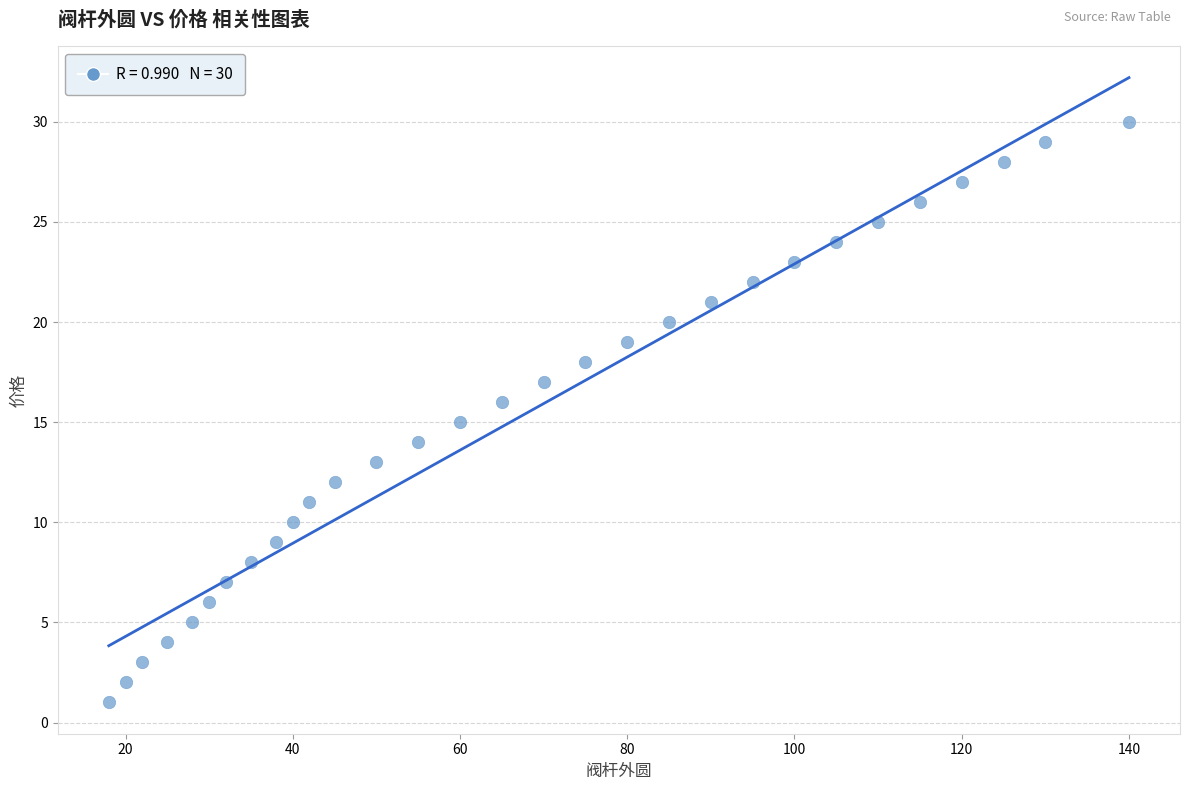

What is the range of Y values (max minus min)?

29